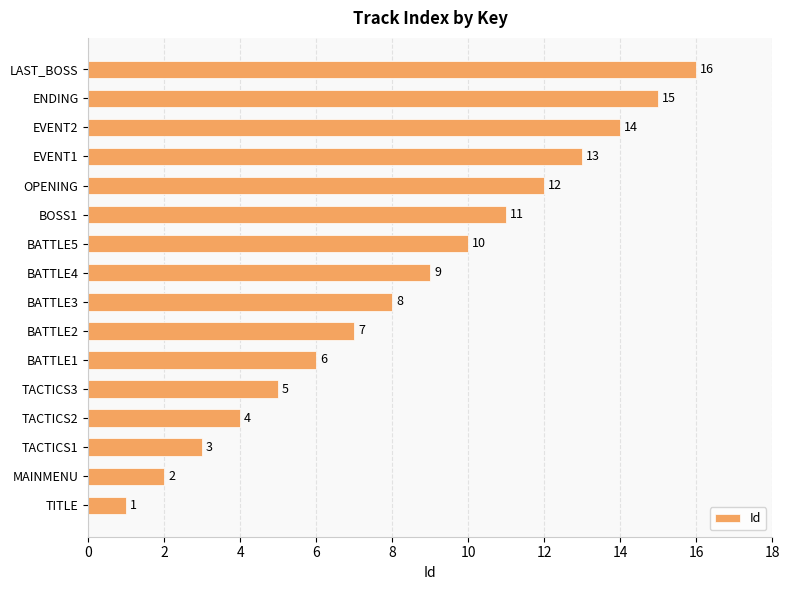

Which has a higher value, EVENT2 or BATTLE4?

EVENT2